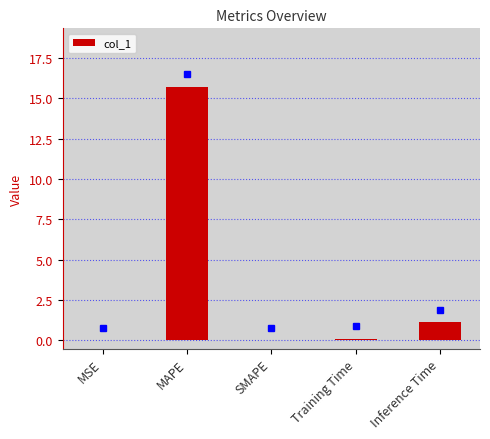

What is the sum of all values?

16.9